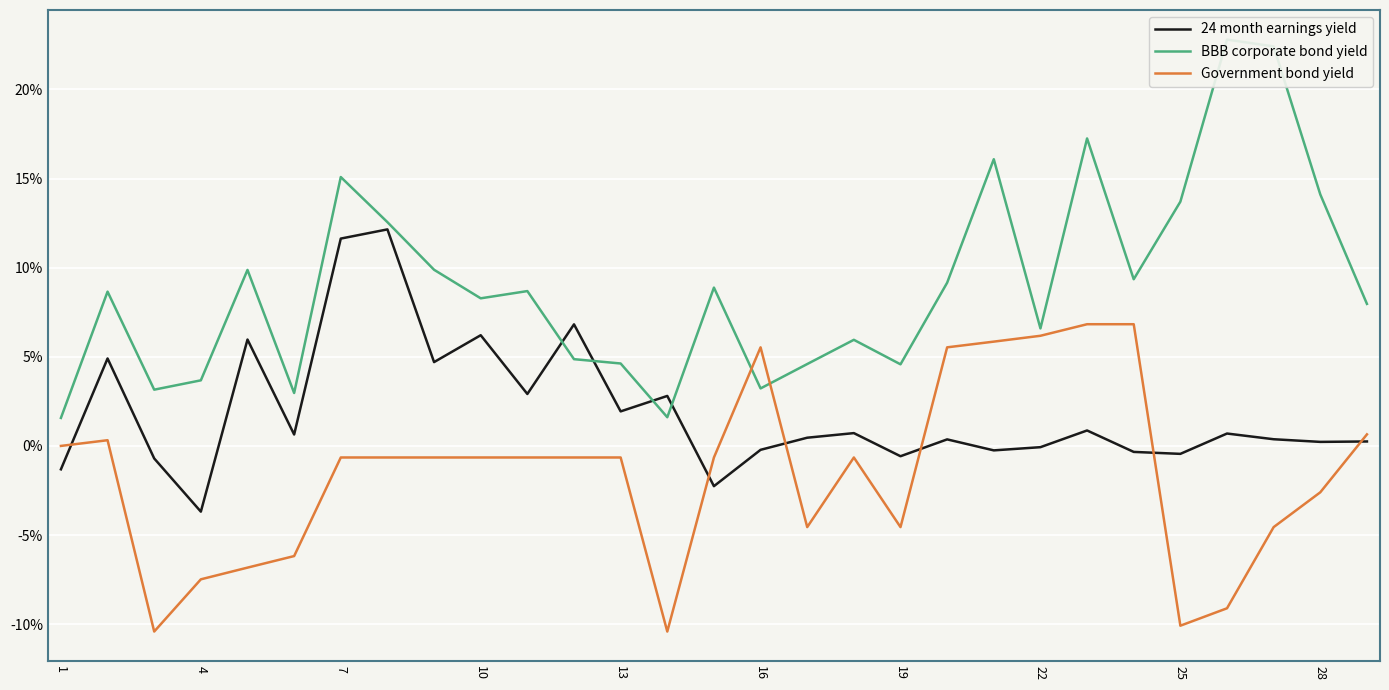

What is the minimum value shown in the chart?

-10.4